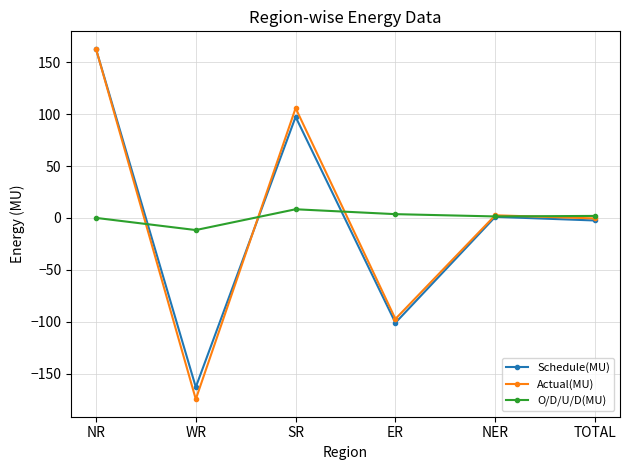

Which label corresponds to the largest value in the chart?

NR